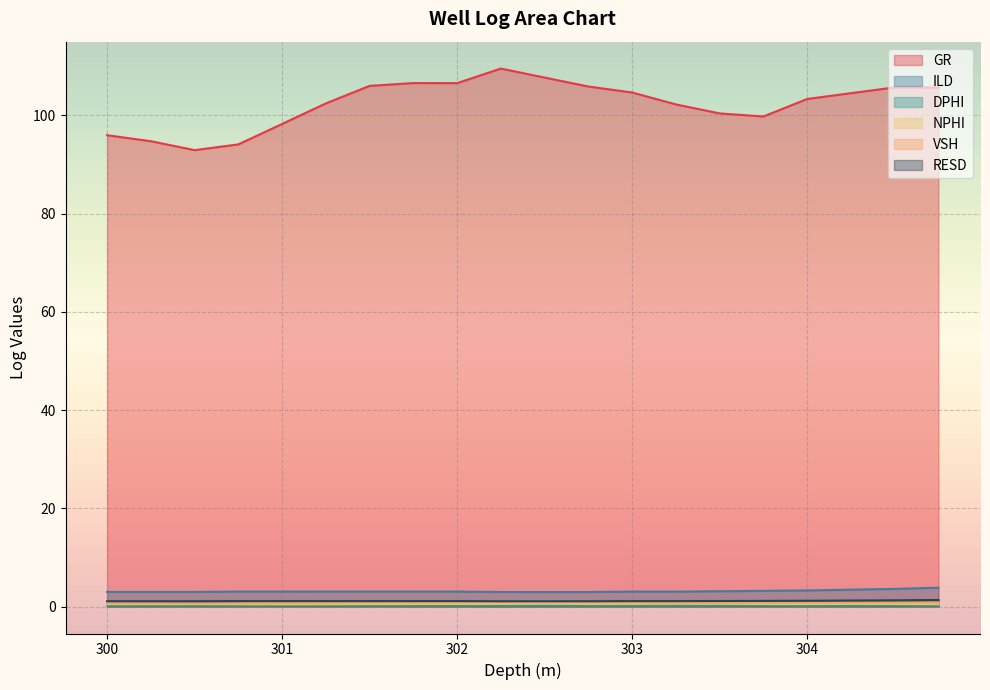

True or false: GR has a value of 105.9 at 302.75.

True